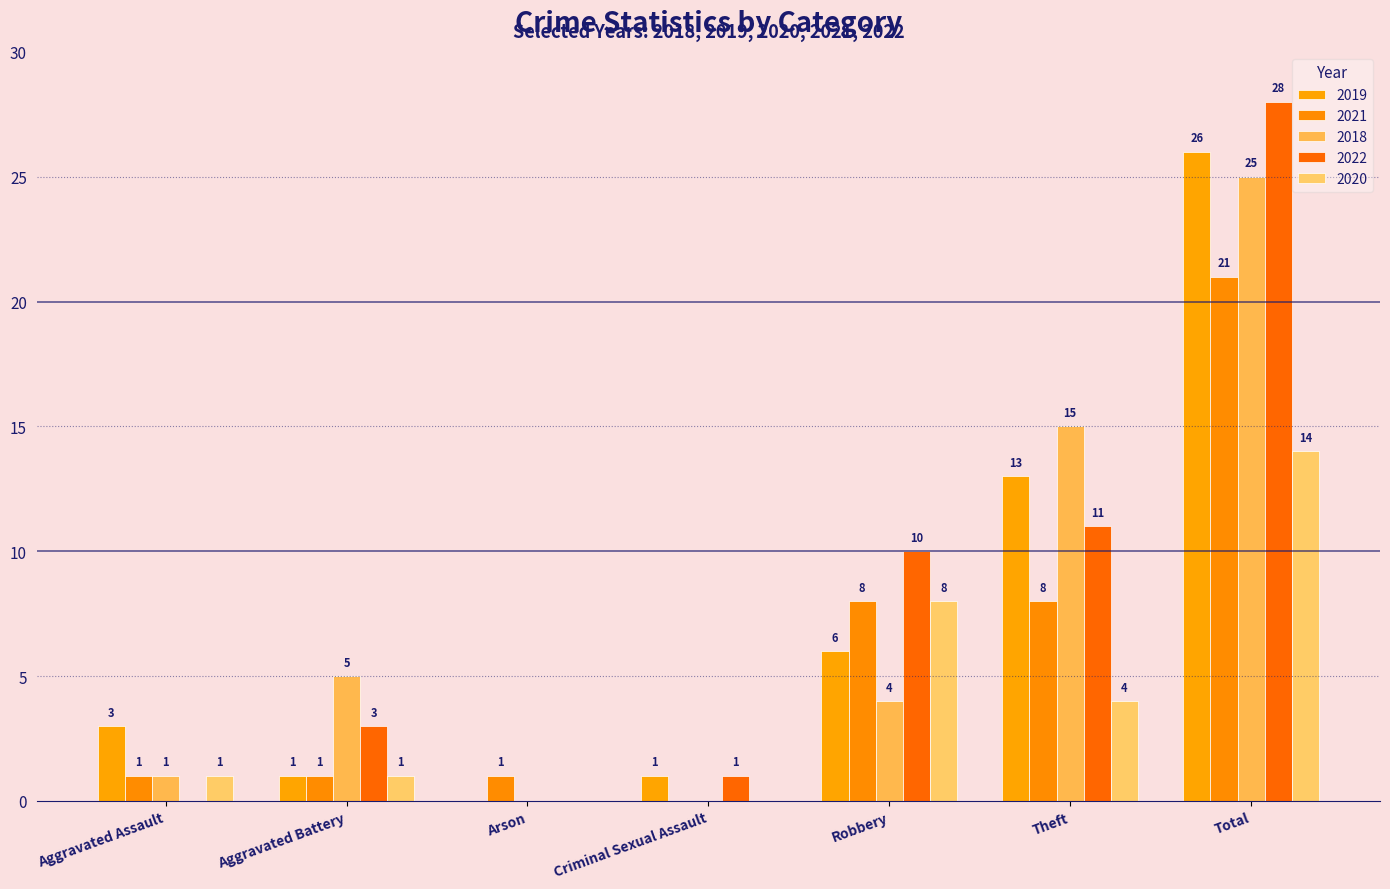

How many groups of bars are there?

7